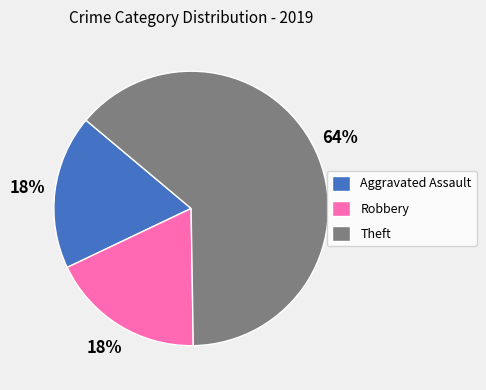

Between Aggravated Assault and Theft, which is larger?

Theft